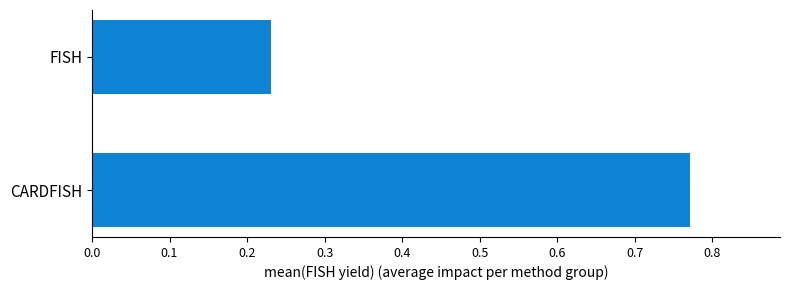

What is the change in value from CARDFISH to FISH?

-0.5